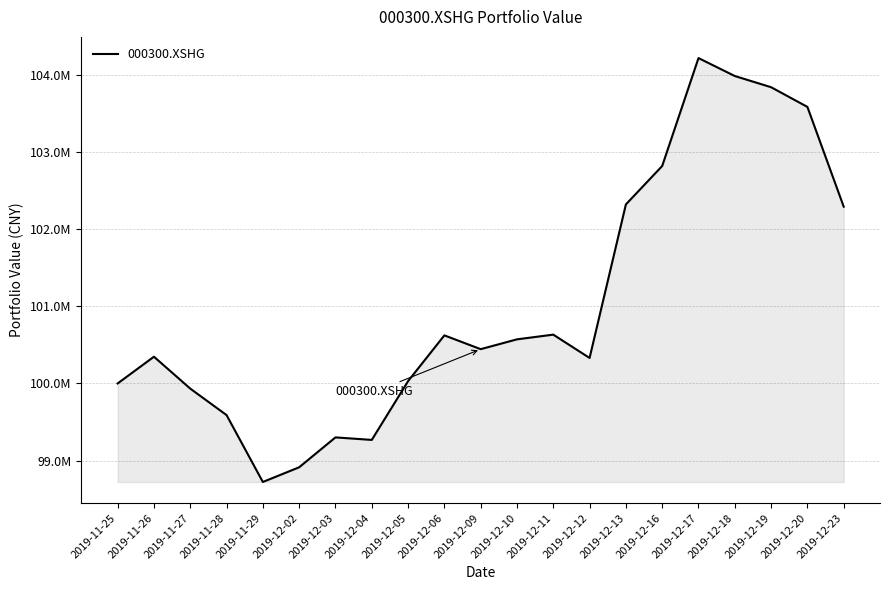

What value does the data have at 2019-12-23?

102292041.7